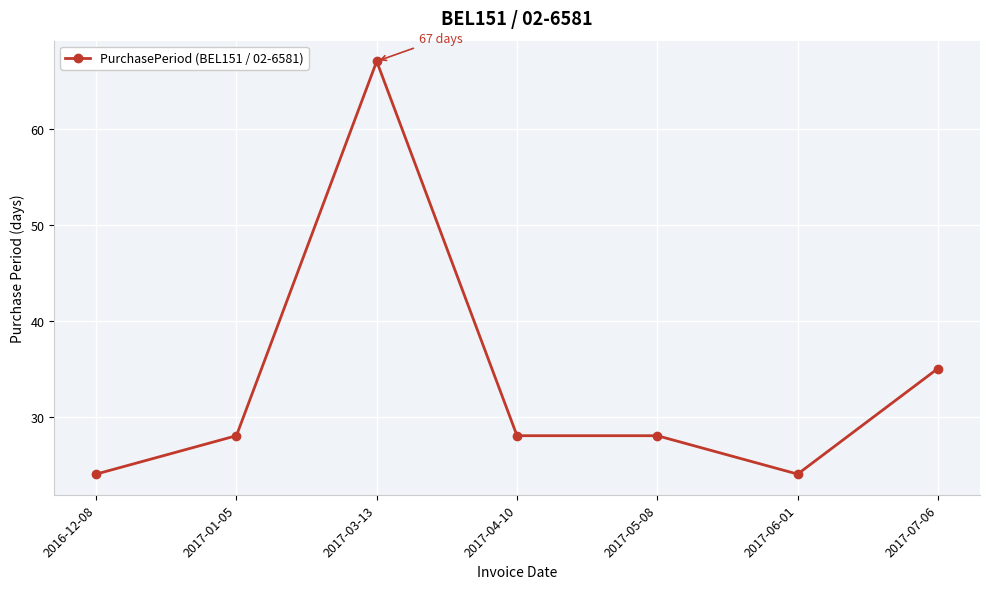

The chart shows a value of 14 at 2017-05-08. True or false?

False